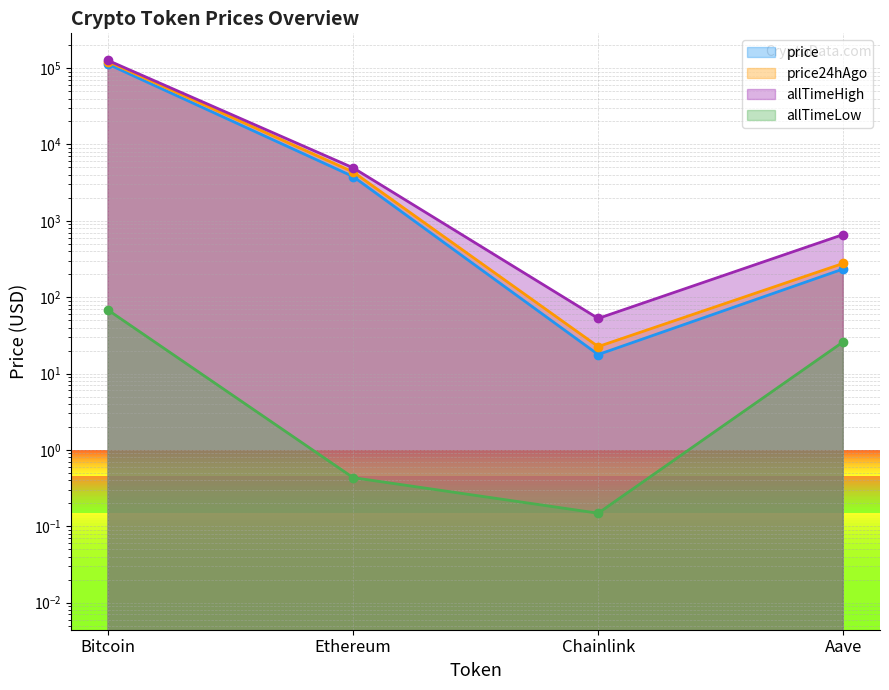

Which series has the largest total across all categories?

allTimeHigh